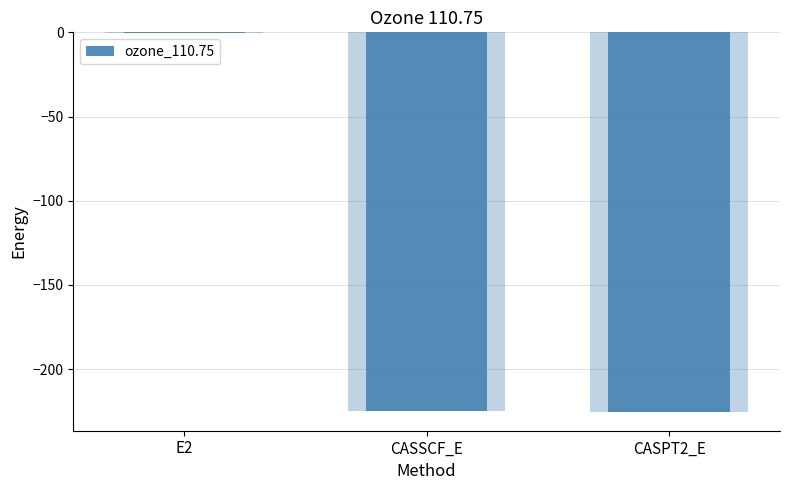

What is the approximate value at E2?

-0.7